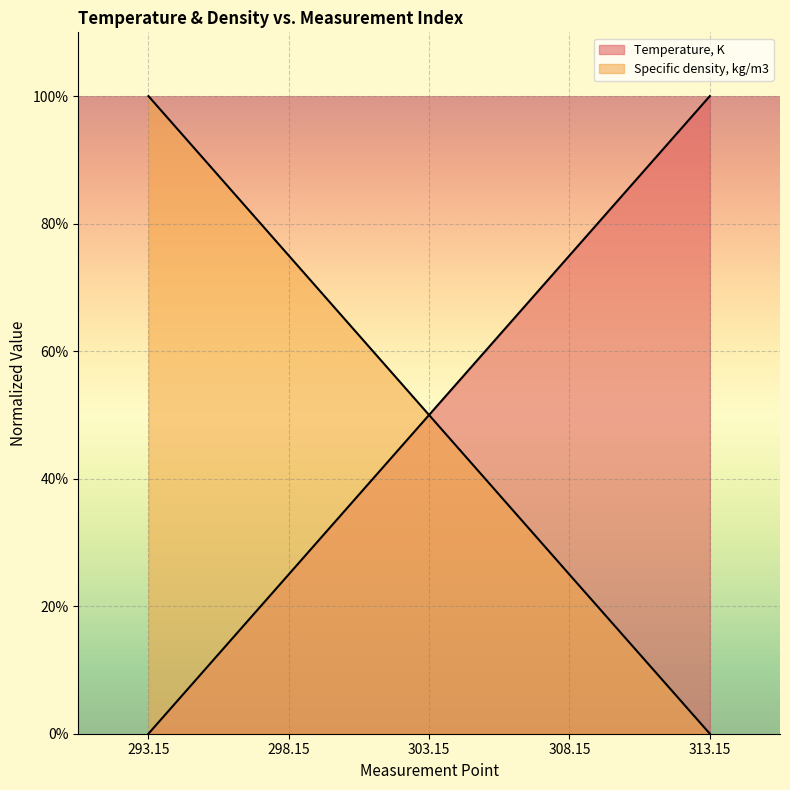

Count the Temperature, K values in the range 25 to 75.

3